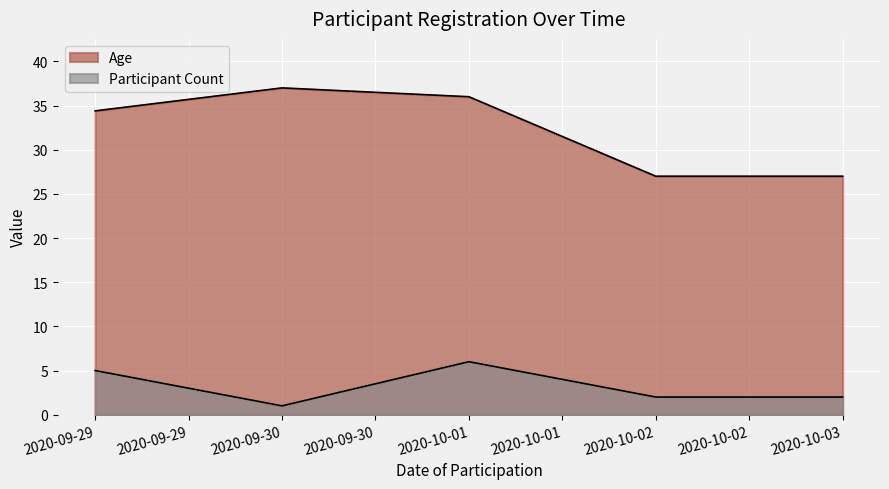

How many lines are shown in the chart?

2